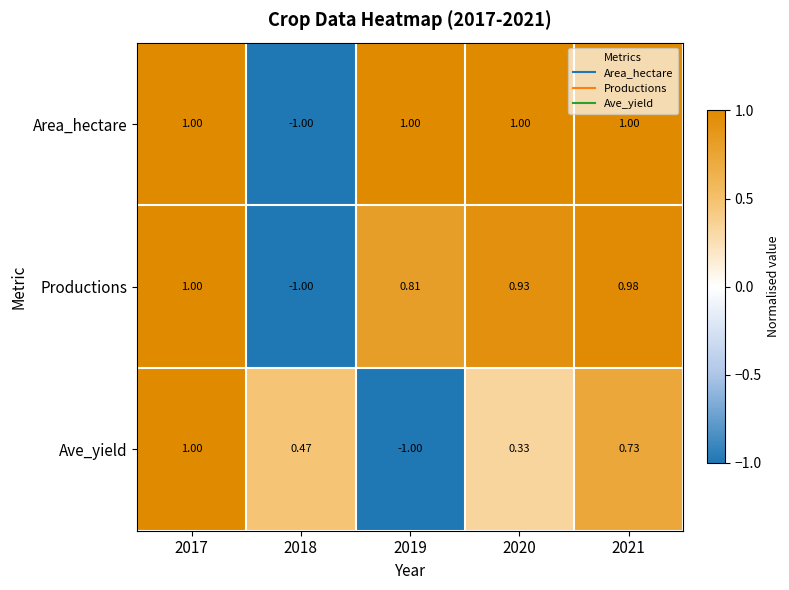

Rank the series by their average value, from lowest to highest.

Ave_yield, Productions, Area_hectare